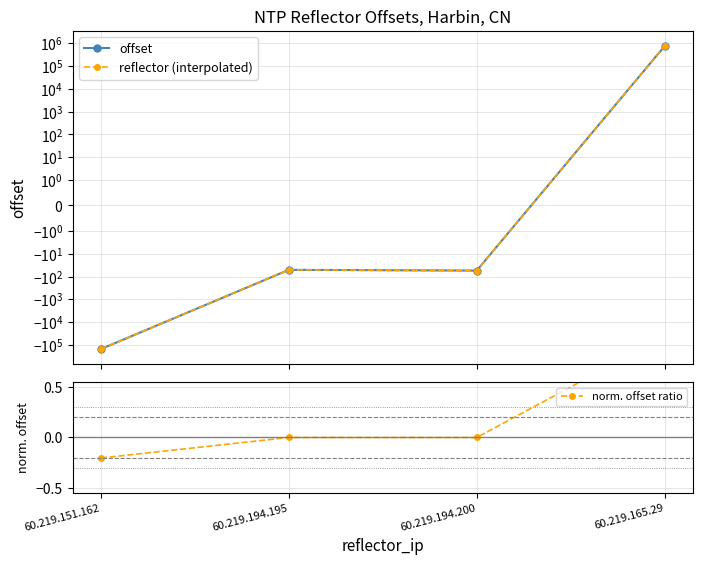

What is the difference between the maximum and second lowest values in the offset series?

737547.0